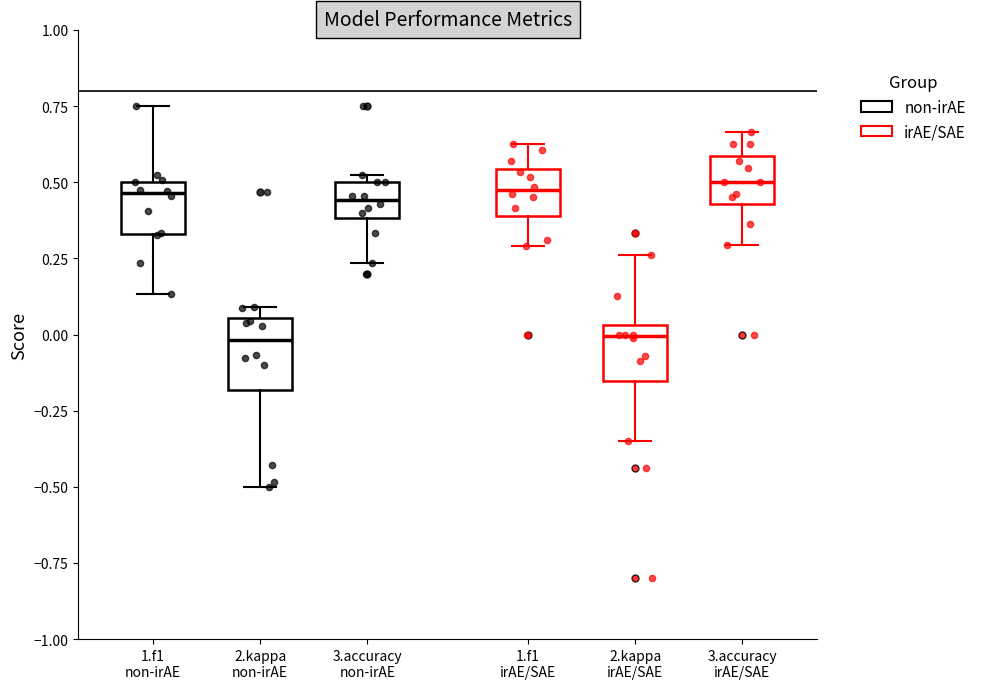

Reading left to right, transcribe this box plot: for each box, give where its median line is, the range the box spans, and where its two whiskers end, as read against the y-axis. The values are not printed on the chart, so give them approximately, as read against the axis.

1.f1 non-irAE: median 0.45, box 0.35 to 0.50, whiskers 0.15 to 0.75
2.kappa non-irAE: median 0.00, box -0.20 to 0.05, whiskers -0.50 to 0.10
3.accuracy non-irAE: median 0.45, box 0.40 to 0.50, whiskers 0.25 to 0.50 (just above the box's upper edge)
1.f1 irAE/SAE: median 0.45, box 0.40 to 0.55, whiskers 0.30 to 0.65
2.kappa irAE/SAE: median 0.00, box -0.15 to 0.05, whiskers -0.35 to 0.25
3.accuracy irAE/SAE: median 0.50, box 0.45 to 0.60, whiskers 0.30 to 0.65